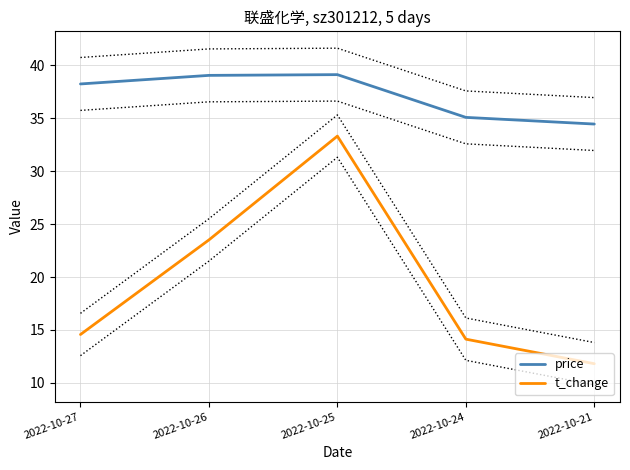

True or false: price has a value of 51.1 at 2022-10-27.

False